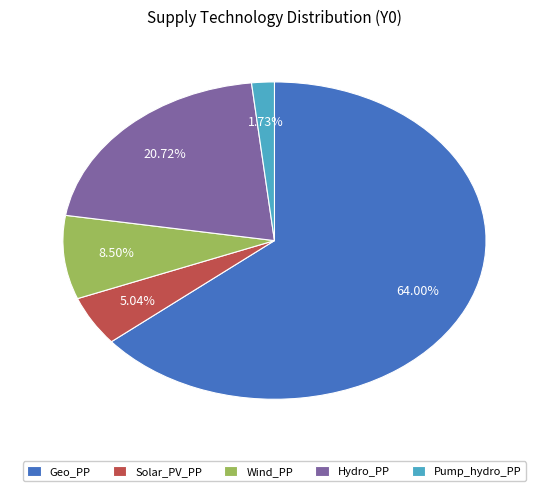

What is the largest slice in the pie chart?

Geo_PP